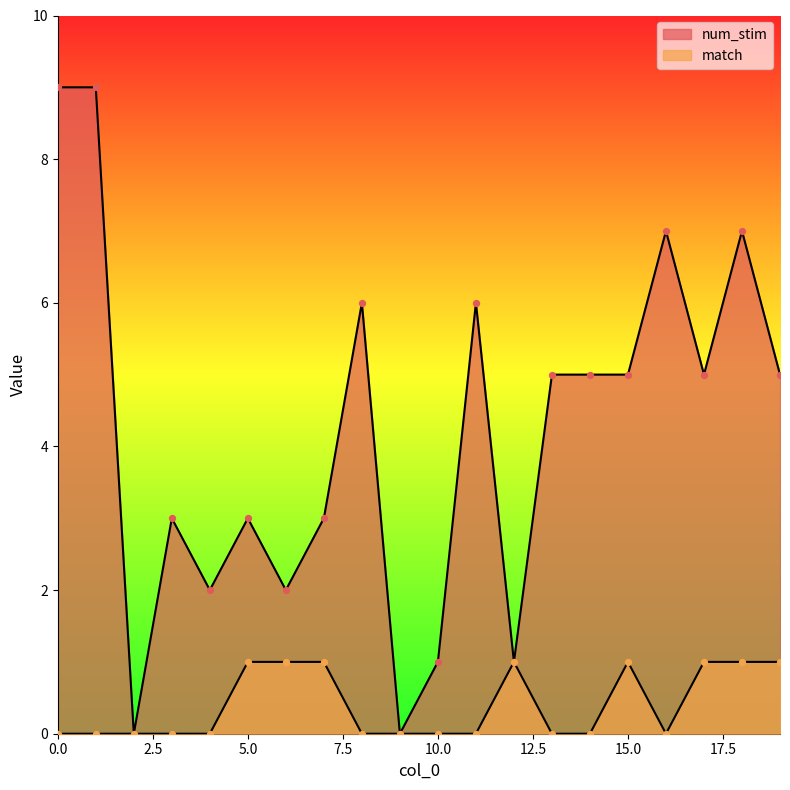

Which series reaches the minimum Y coordinate?

num_stim